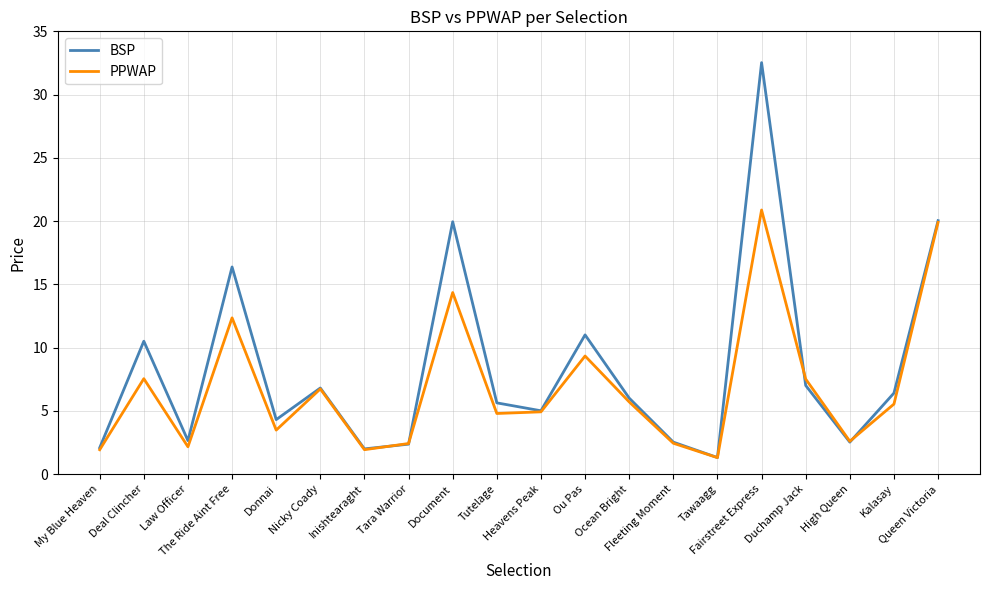

Which category has the lowest value in the BSP series?

Tawaagg